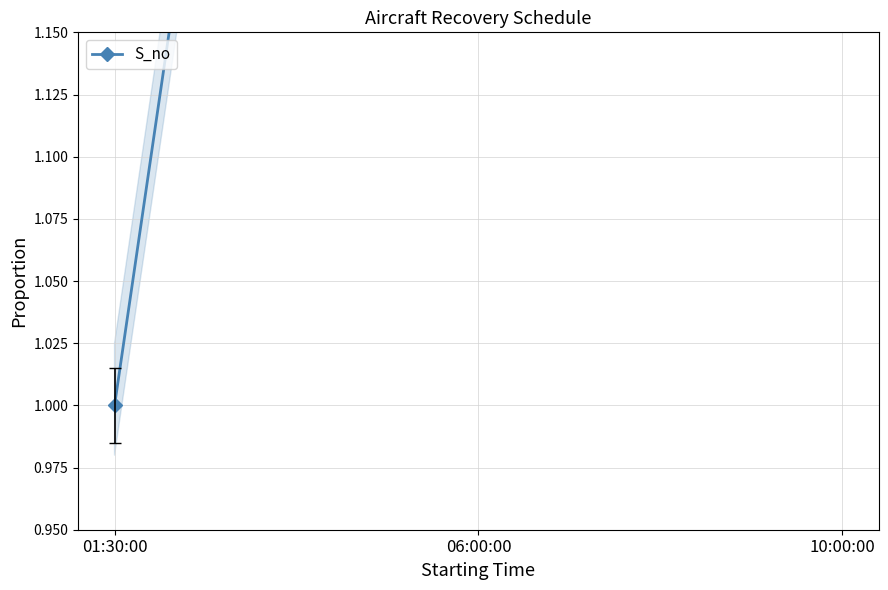

Where does the data first go above 2?

10:00:00